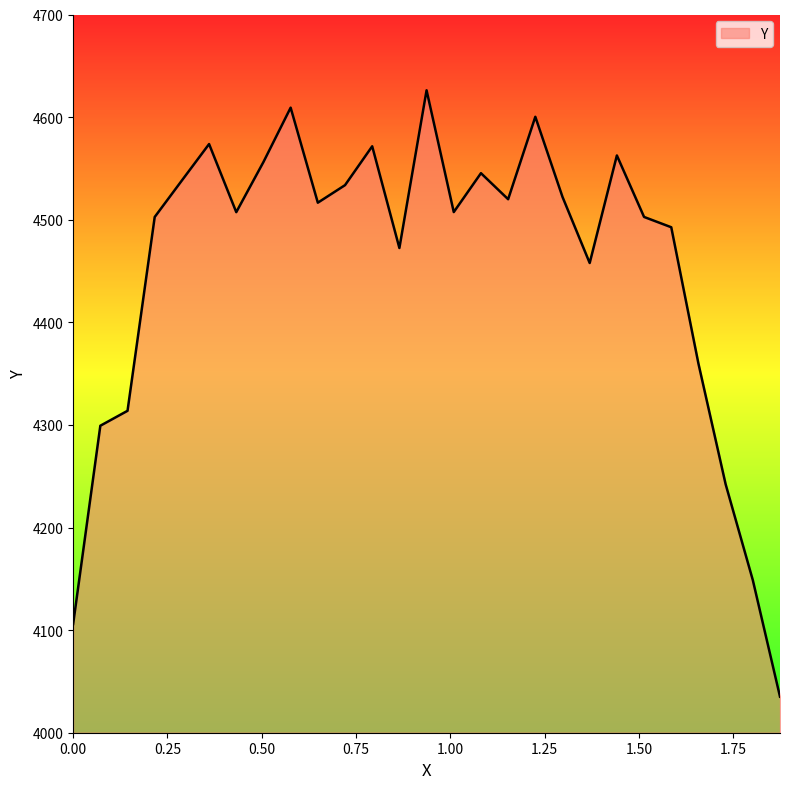

What is the smallest value displayed?

4035.1